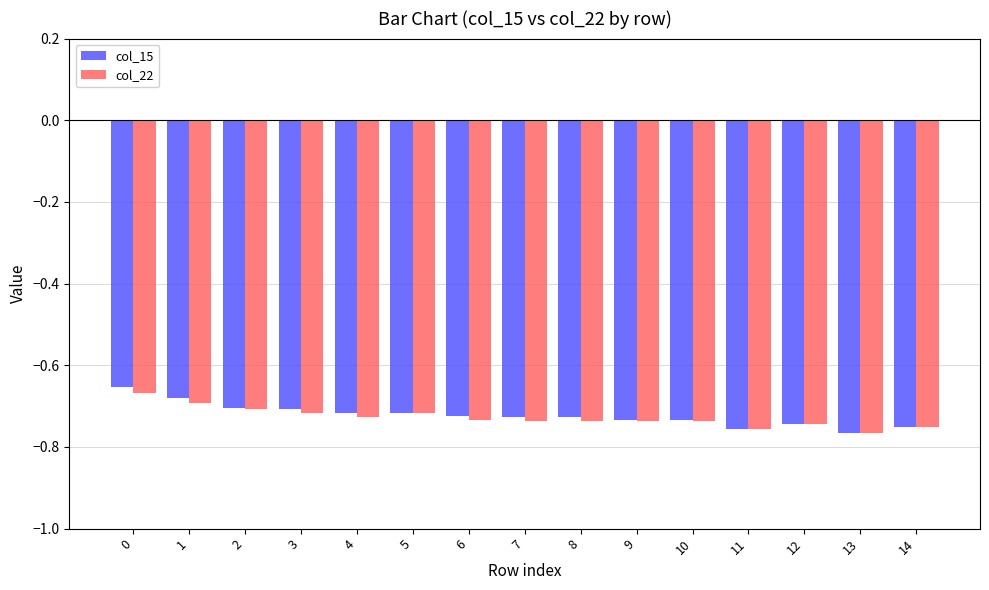

The col_22 series shows -0.3 at 9. True or false?

False